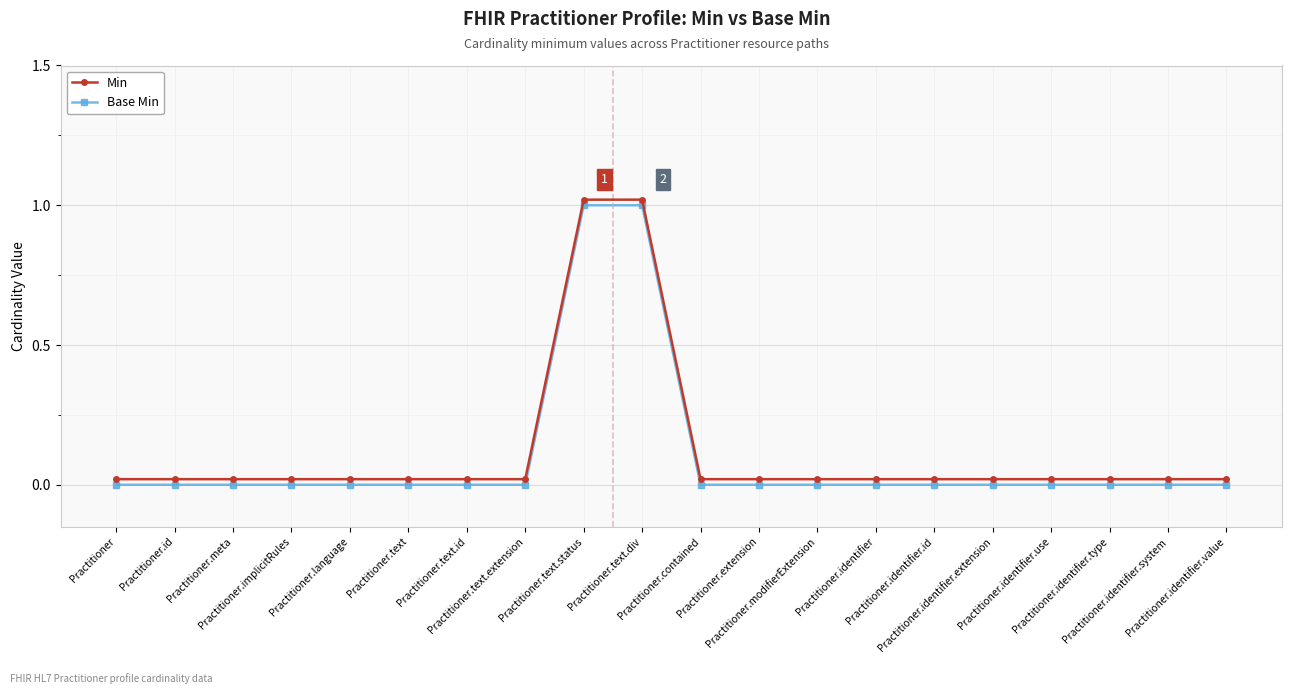

Reading left to right, transcribe all the data shown in this chart.

Min: Practitioner=0.0	Practitioner.id=0.0	Practitioner.meta=0.0	Practitioner.implicitRules=0.0	Practitioner.language=0.0	Practitioner.text=0.0	Practitioner.text.id=0.0	Practitioner.text.extension=0.0	Practitioner.text.status=1.0	Practitioner.text.div=1.0	Practitioner.contained=0.0	Practitioner.extension=0.0	Practitioner.modifierExtension=0.0	Practitioner.identifier=0.0	Practitioner.identifier.id=0.0	Practitioner.identifier.extension=0.0	Practitioner.identifier.use=0.0	Practitioner.identifier.type=0.0	Practitioner.identifier.system=0.0	Practitioner.identifier.value=0.0
Base Min: Practitioner=0.0	Practitioner.id=0.0	Practitioner.meta=0.0	Practitioner.implicitRules=0.0	Practitioner.language=0.0	Practitioner.text=0.0	Practitioner.text.id=0.0	Practitioner.text.extension=0.0	Practitioner.text.status=1.0	Practitioner.text.div=1.0	Practitioner.contained=0.0	Practitioner.extension=0.0	Practitioner.modifierExtension=0.0	Practitioner.identifier=0.0	Practitioner.identifier.id=0.0	Practitioner.identifier.extension=0.0	Practitioner.identifier.use=0.0	Practitioner.identifier.type=0.0	Practitioner.identifier.system=0.0	Practitioner.identifier.value=0.0